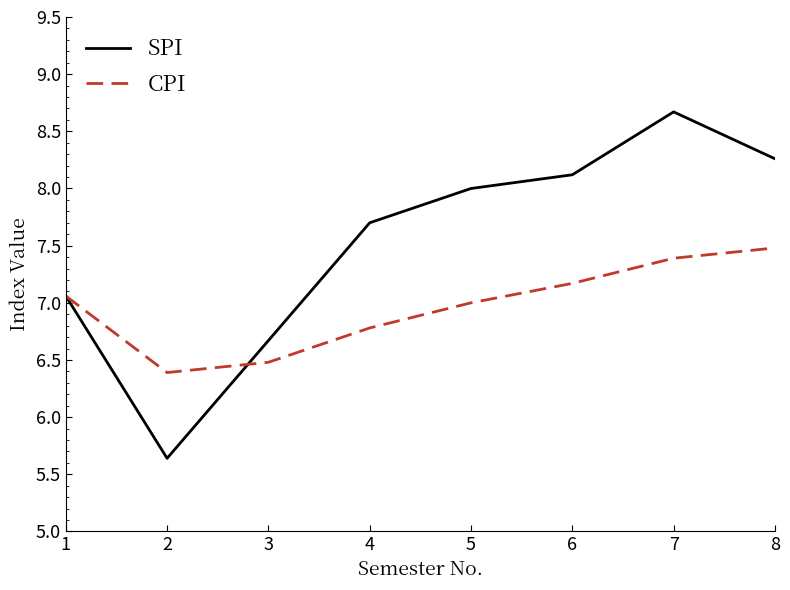

How many series are shown in this chart?

2